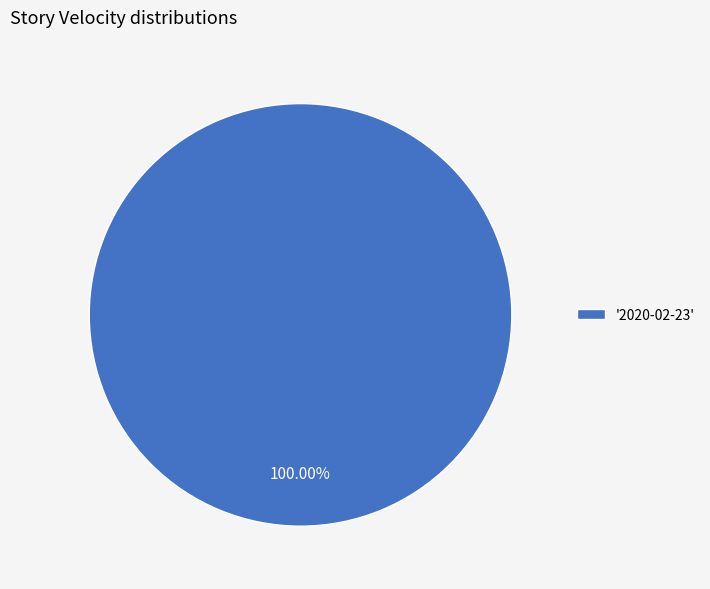

Rank the categories by value from highest to lowest.

'2020-02-23'